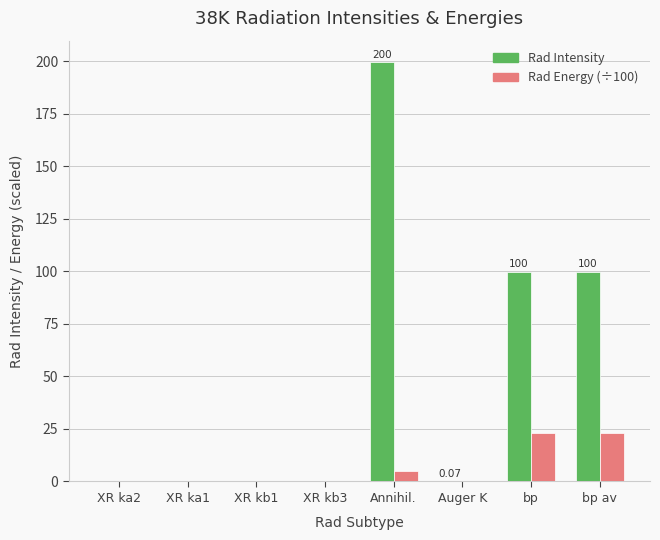

What is the sum of the Rad Energy (÷100) values at Annihil. and bp av?

28.3